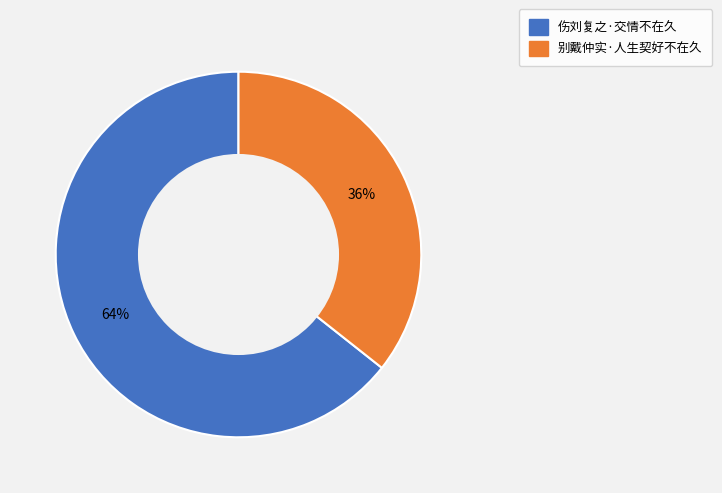

How many segments does this pie chart have?

2